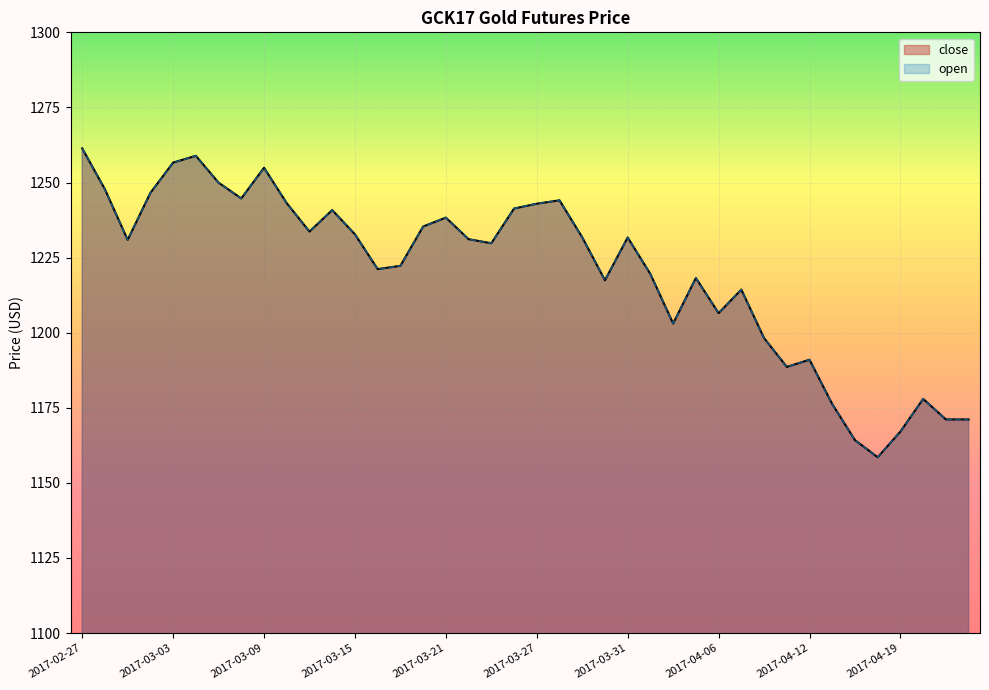

Reading right to left, extract all data points from this chart.

close: 1171.1	1171.1	1177.9	1167.1	1158.5	1164.2	1176.2	1191.0	1188.6	1198.2	1214.4	1206.5	1218.2	1203.0	1219.5	1231.7	1217.5	1231.7	1244.1	1242.9	1241.3	1229.8	1231.1	1238.3	1235.3	1222.3	1221.2	1232.8	1240.8	1233.7	1243.1	1254.9	1244.7	1249.9	1258.9	1256.6	1246.5	1230.9	1247.7	1261.4
open: 1171.1	1171.1	1177.9	1167.1	1158.5	1164.2	1176.2	1191.0	1188.6	1198.2	1214.4	1206.5	1218.2	1203.0	1219.5	1231.7	1217.5	1231.7	1244.1	1242.9	1241.3	1229.8	1231.1	1238.3	1235.3	1222.3	1221.2	1232.8	1240.8	1233.7	1243.1	1254.9	1244.7	1249.9	1258.9	1256.6	1246.5	1230.9	1247.7	1261.4